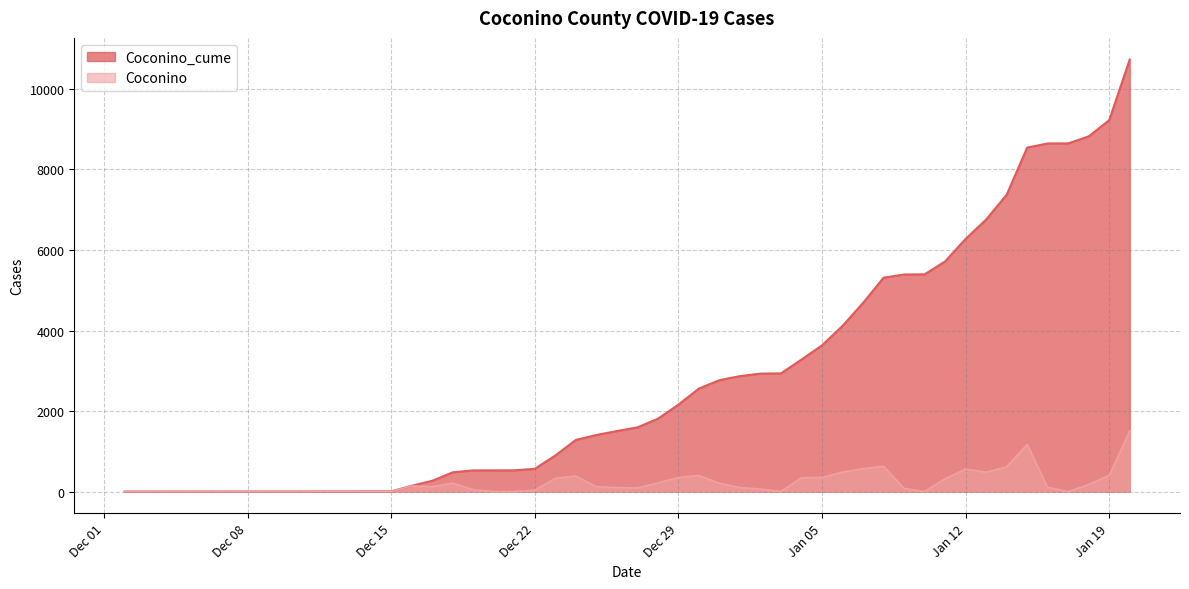

List the series in order of their peak value, highest first.

Coconino_cume, Coconino